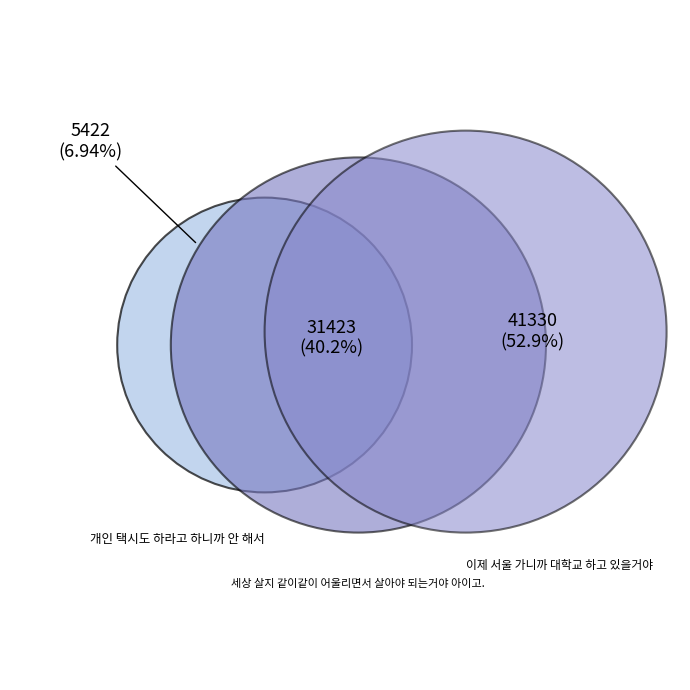

What is the majority slice?

이제 서울 가니까 대학교 하고 있을거야